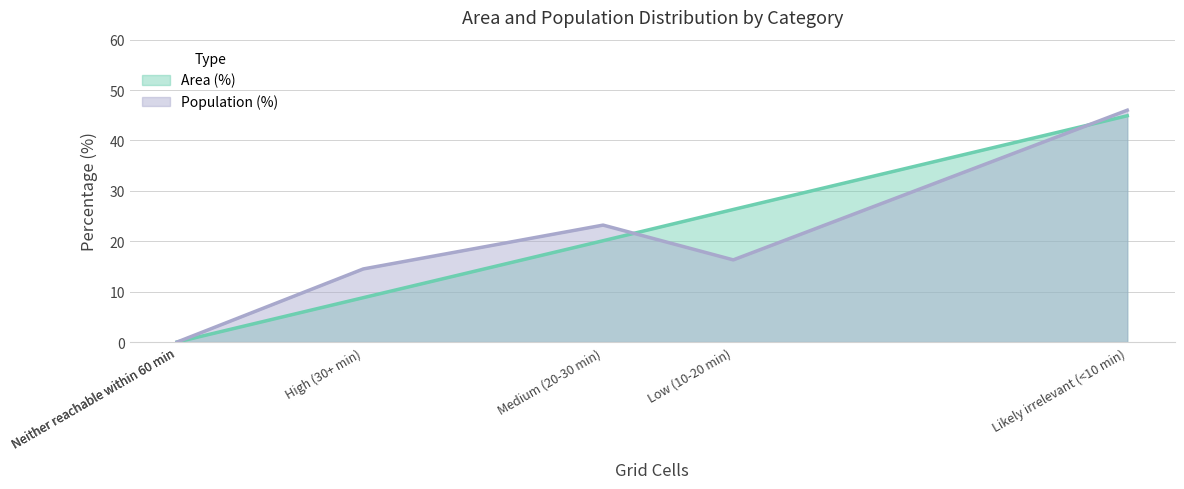

What is the difference between the maximum and minimum values in the Area (%) series?

44.9